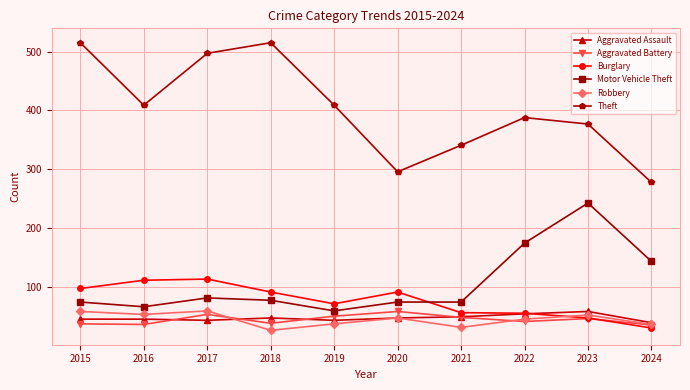

How many lines are shown in the chart?

6